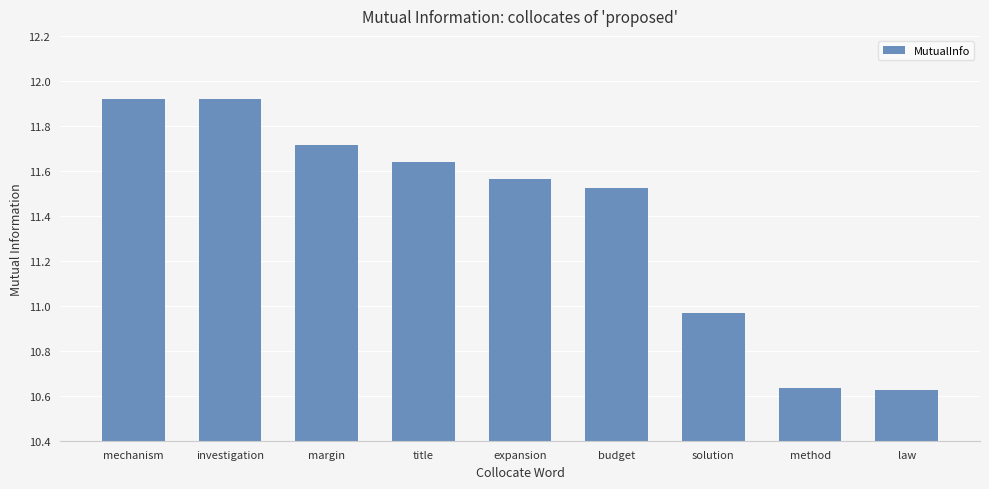

Where does the data first go above 11?

mechanism